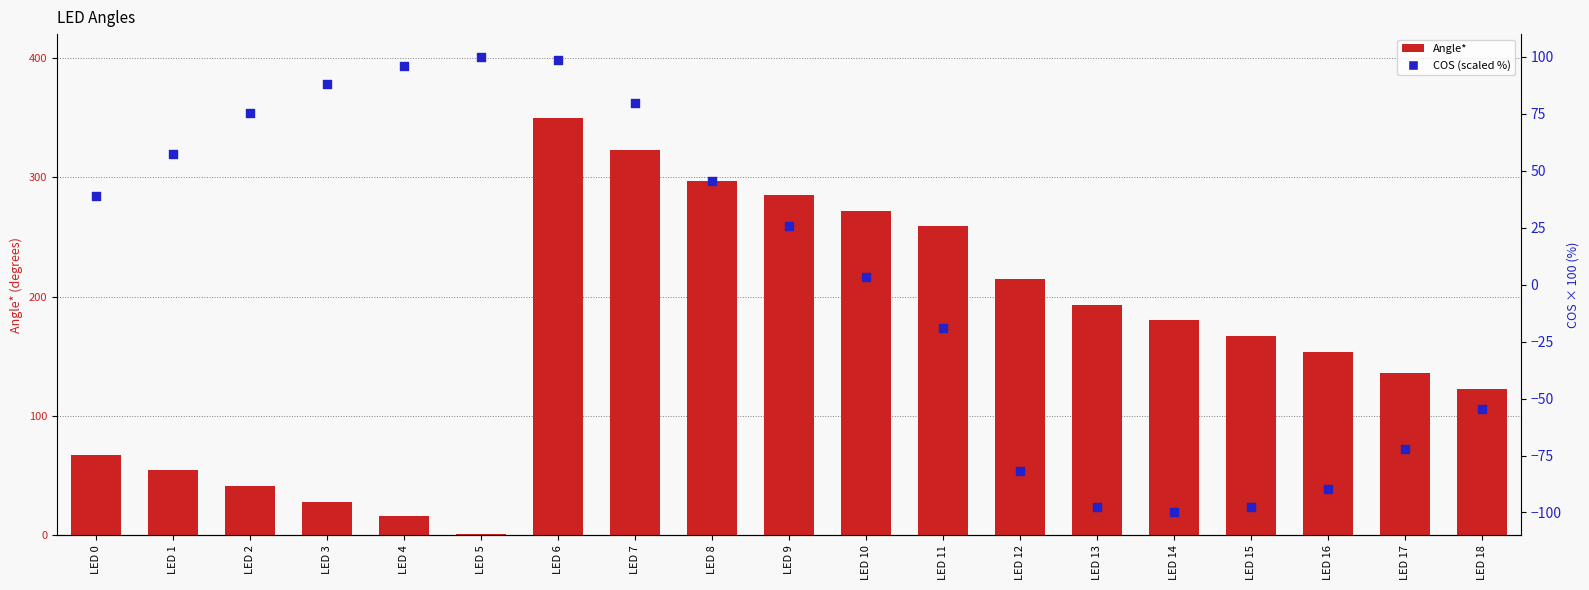

Which series has the largest total across all categories?

Angle*